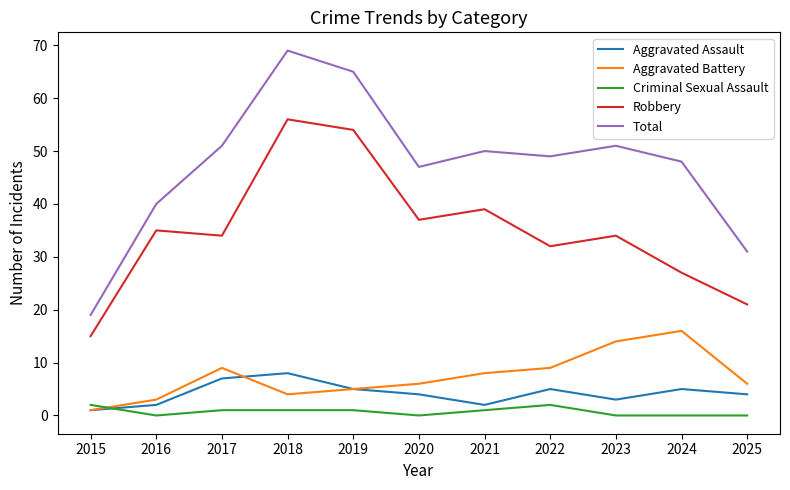

How many lines are shown in the chart?

5